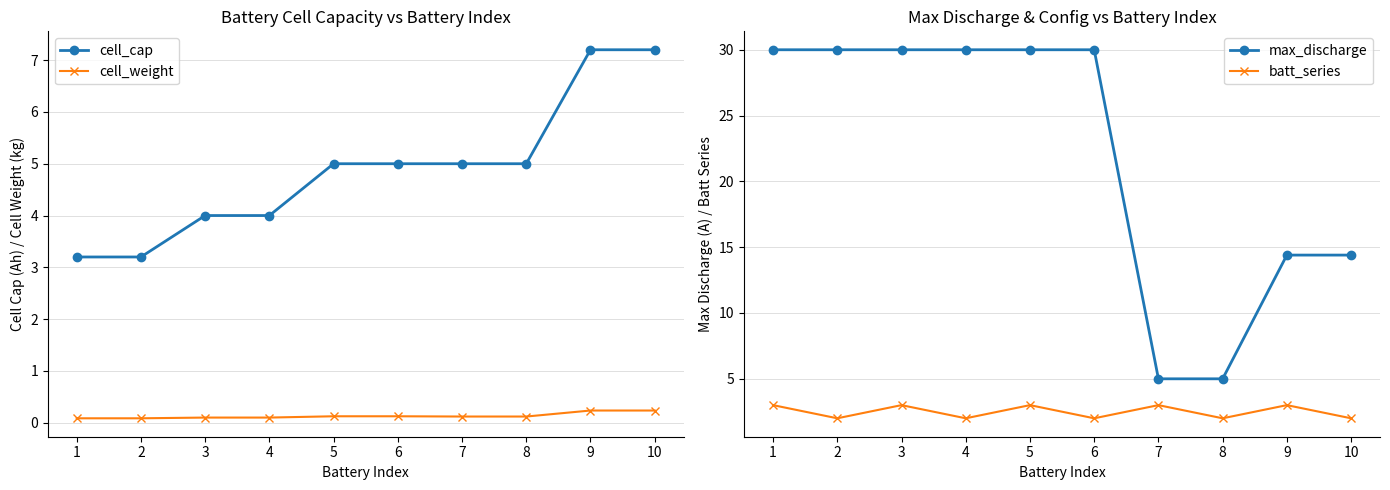

The value of cell_cap at 6 is 8.0. True or false?

False